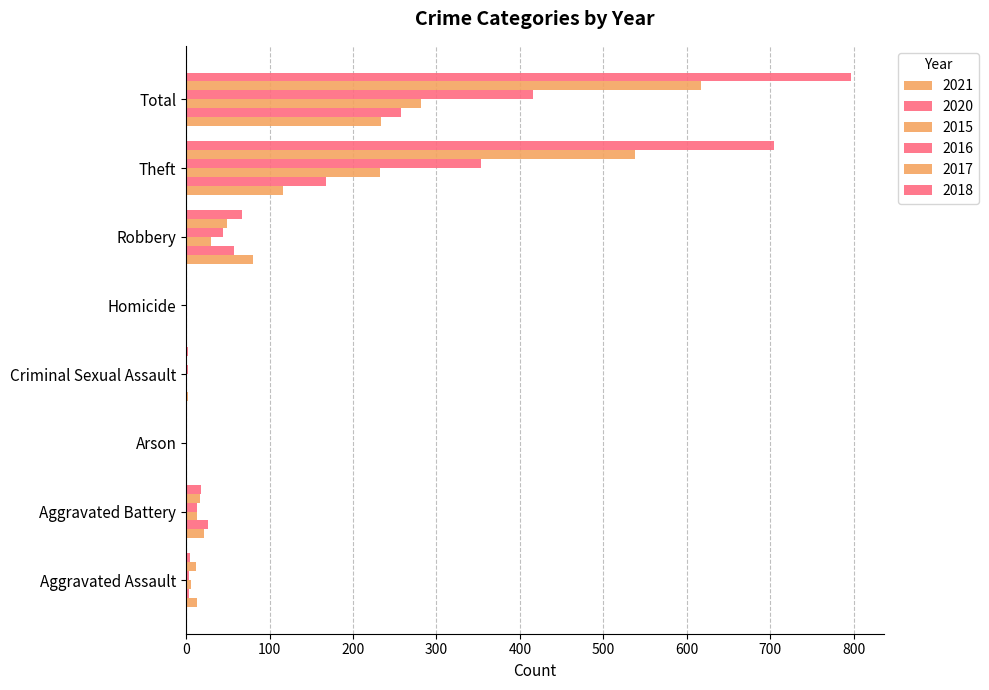

Count the number of data series in this chart.

6